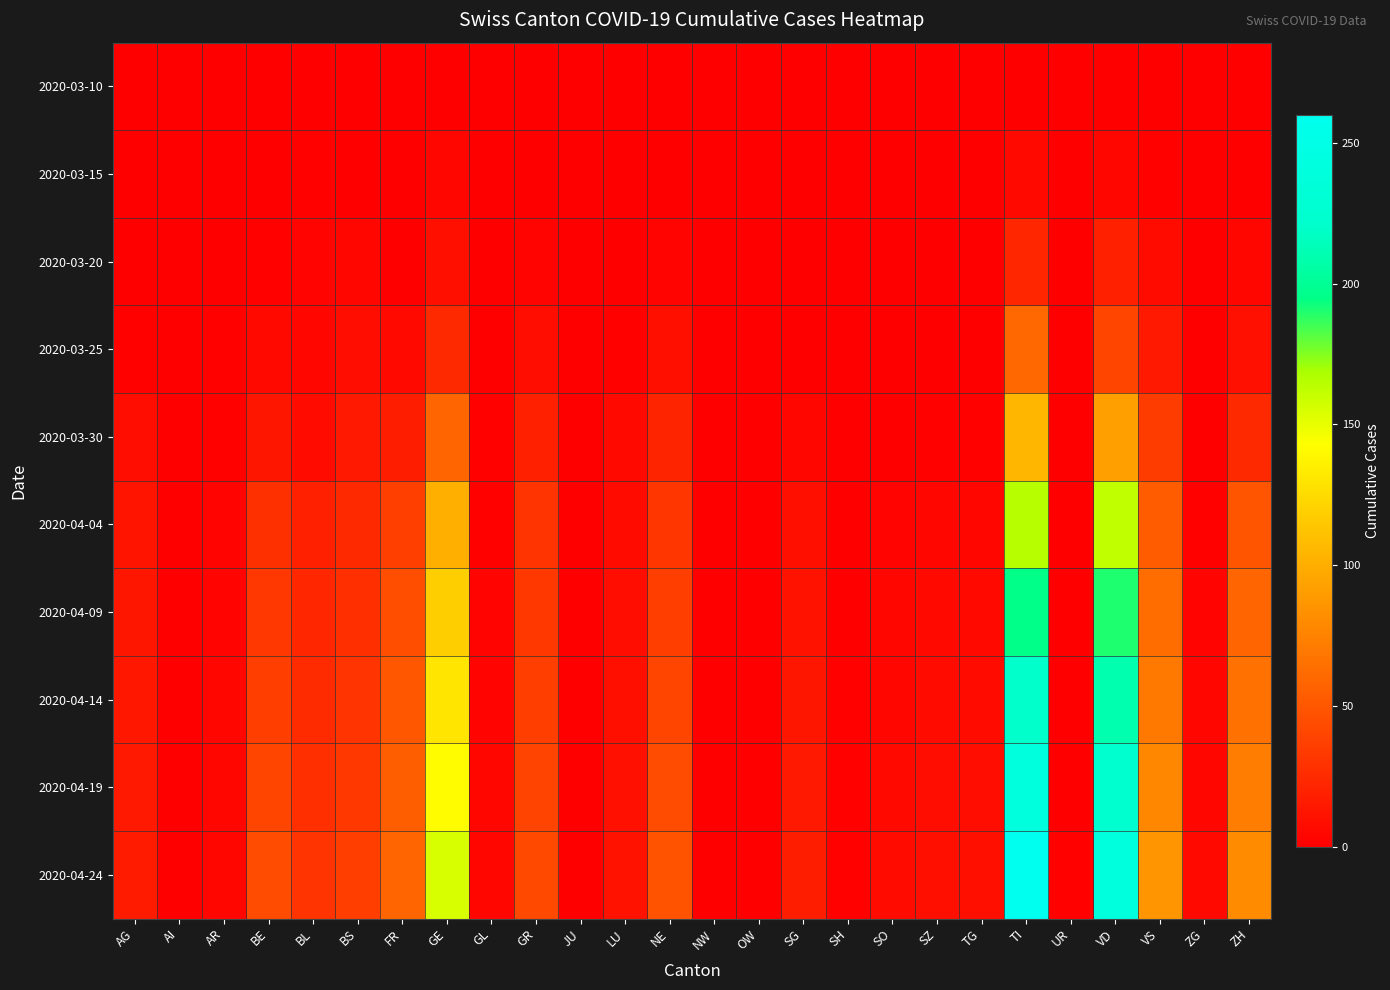

List the series in order of their peak value, highest first.

2020-04-24, 2020-04-19, 2020-04-14, 2020-04-09, 2020-04-04, 2020-03-30, 2020-03-25, 2020-03-20, 2020-03-15, 2020-03-10